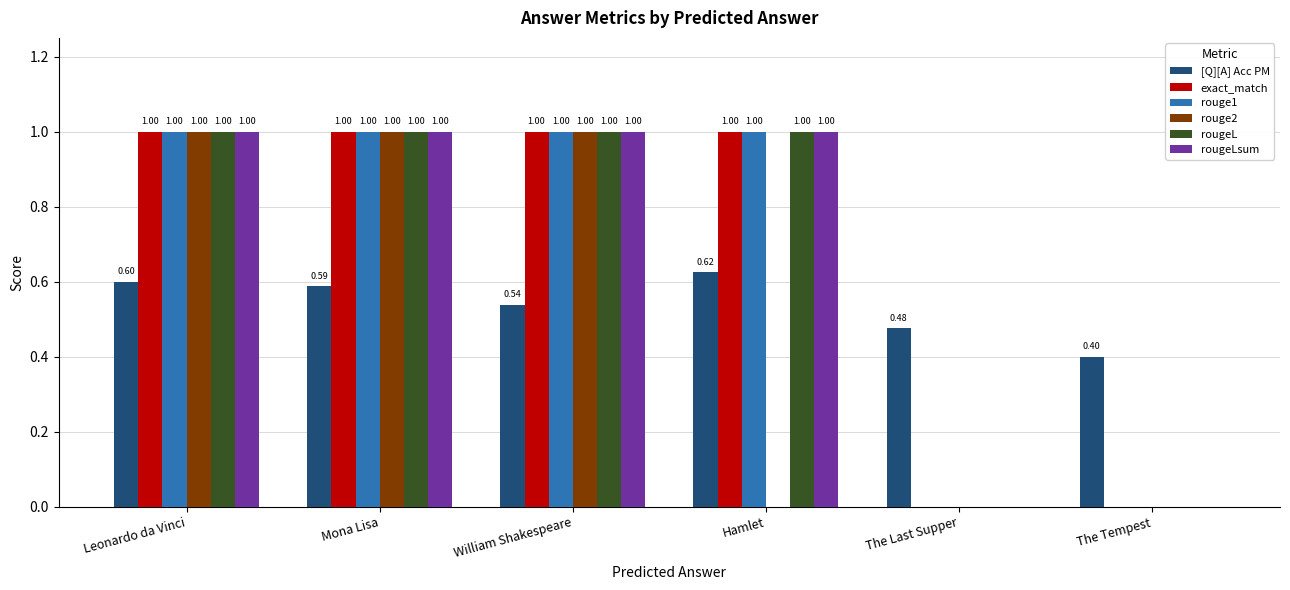

At which category is the sum across all series the highest?

Leonardo da Vinci